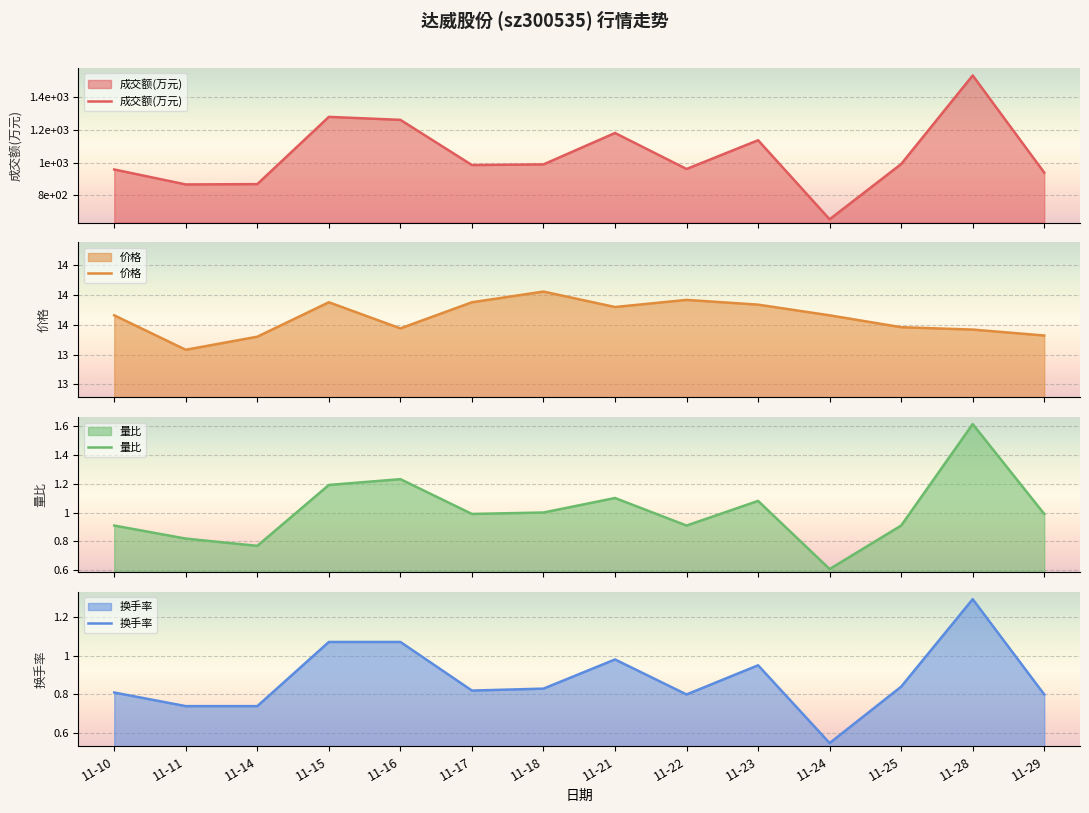

How many lines are shown in the chart?

4